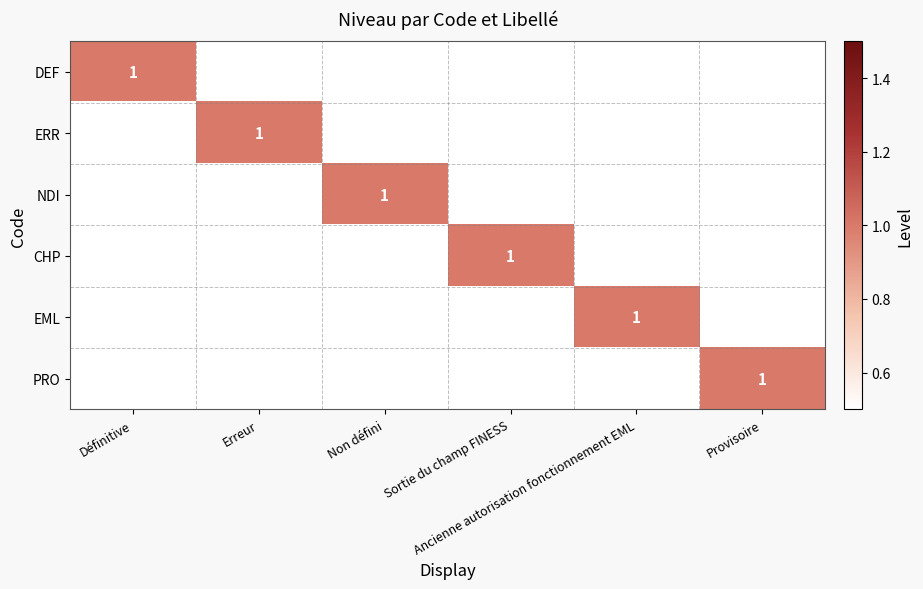

Rank the series at Non défini from lowest to highest value.

DEF, ERR, CHP, EML, PRO, NDI